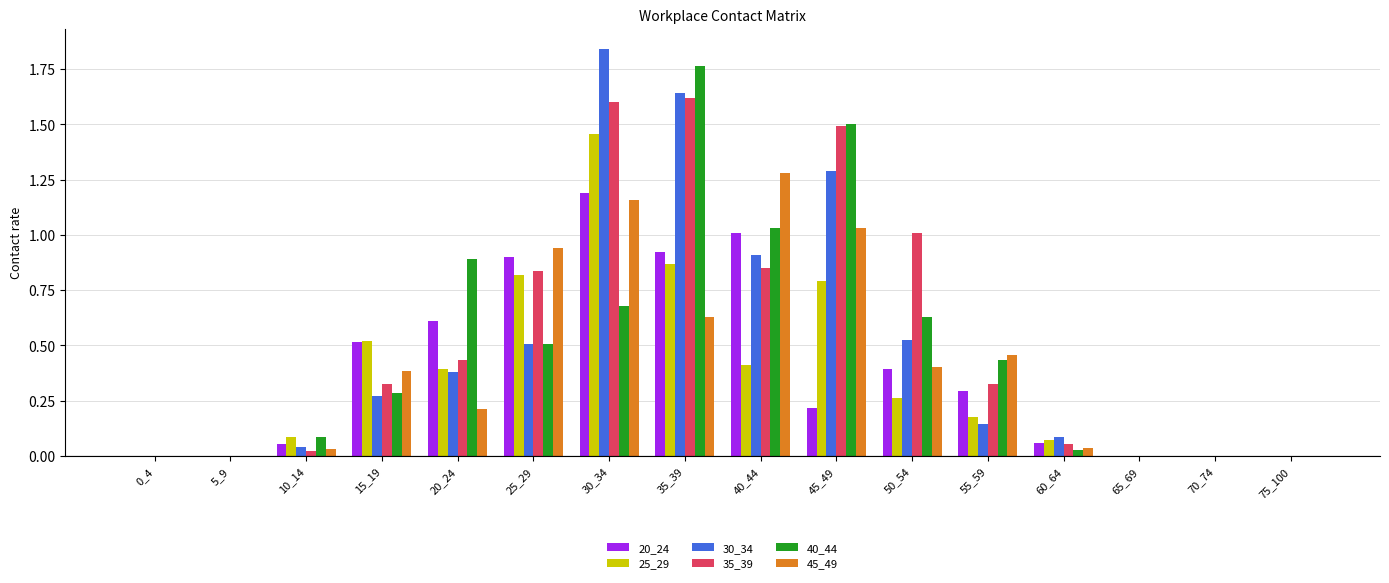

What is the sum of all 30_34 values?

7.6